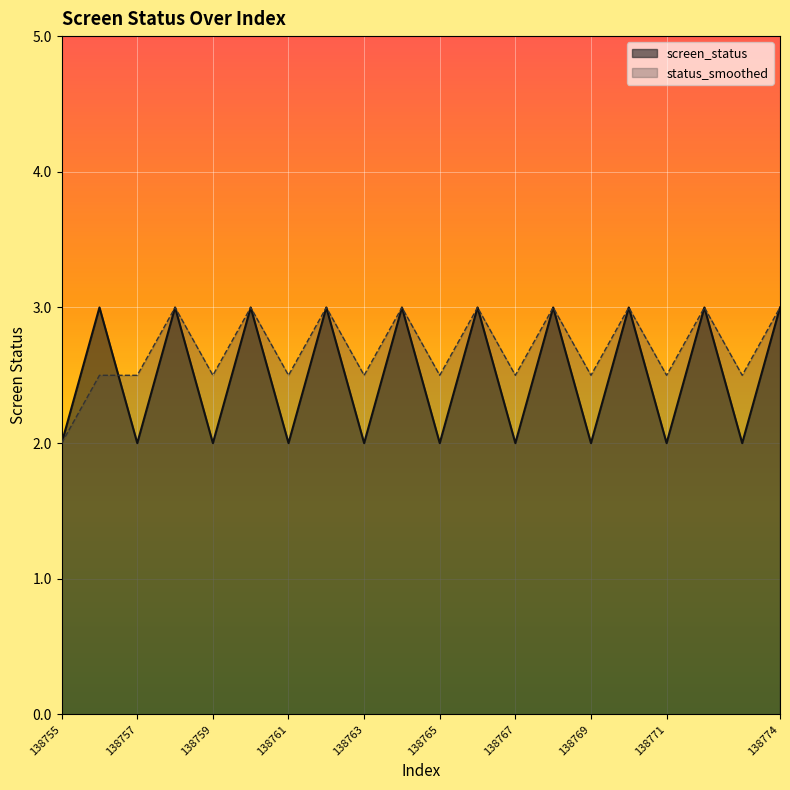

List the series in order of their peak value, highest first.

screen_status, status_smoothed